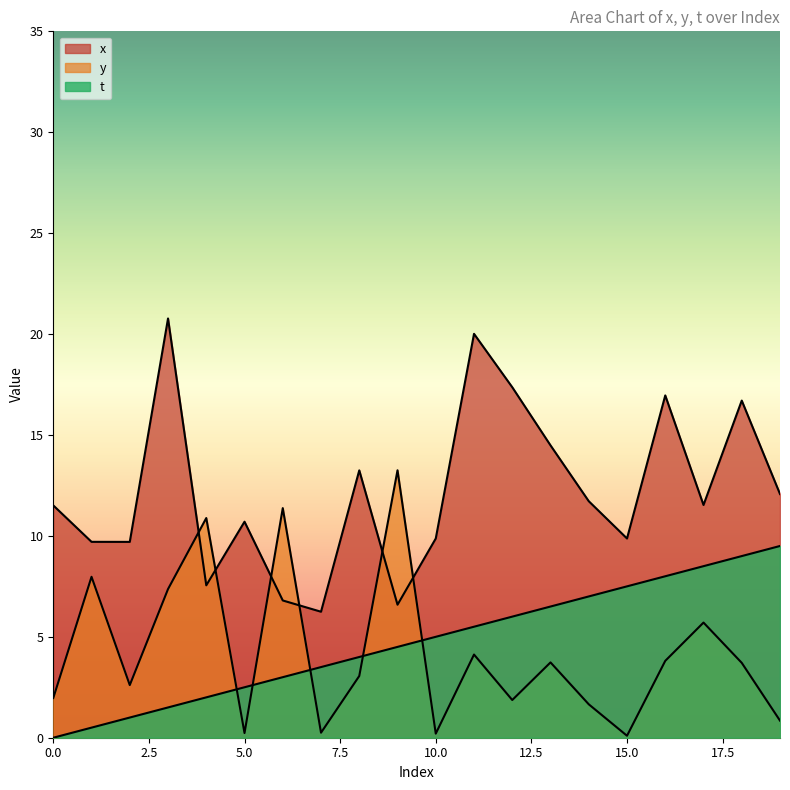

The x series shows 6.6 at 9. True or false?

True